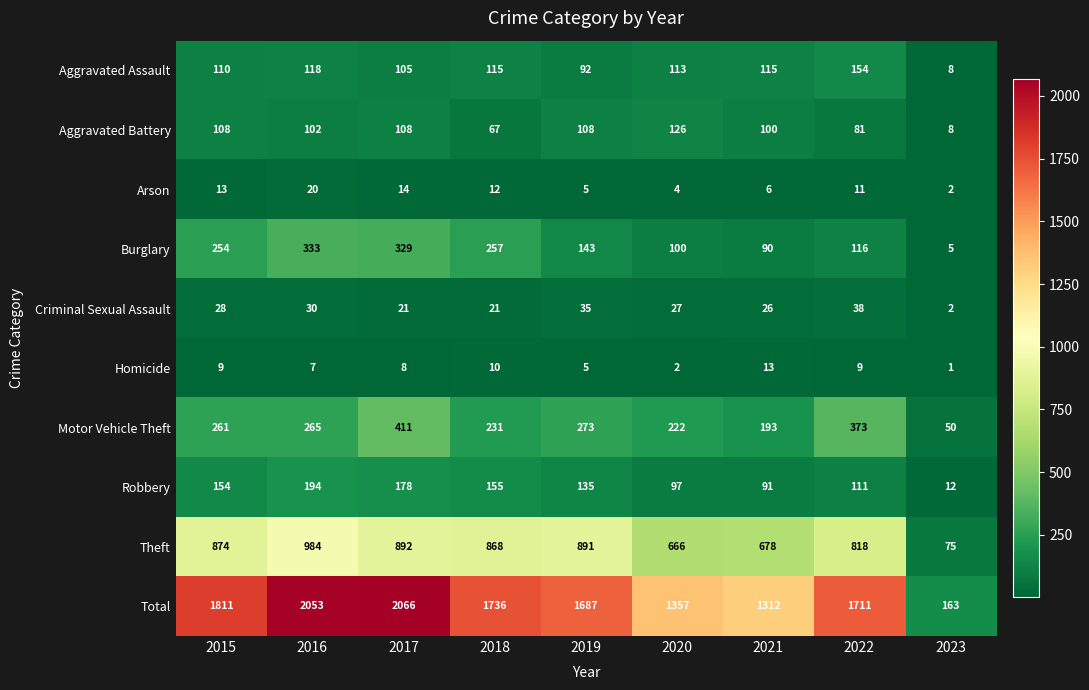

The value of Criminal Sexual Assault at 2019 is 35. True or false?

True